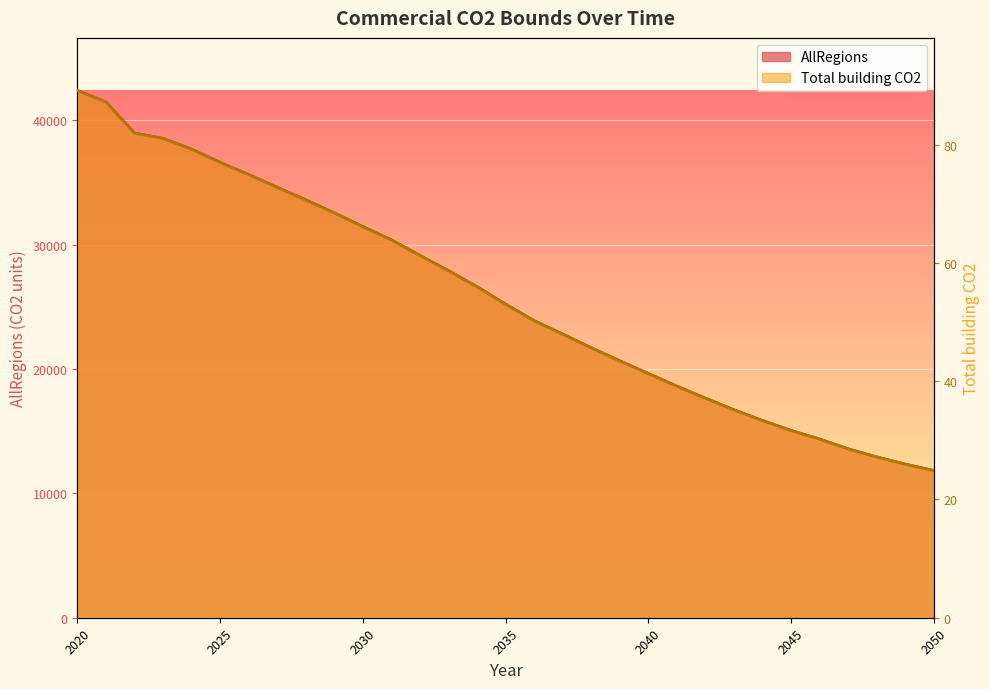

True or false: Total building CO2 has a value of 68.3 at 2036.

False